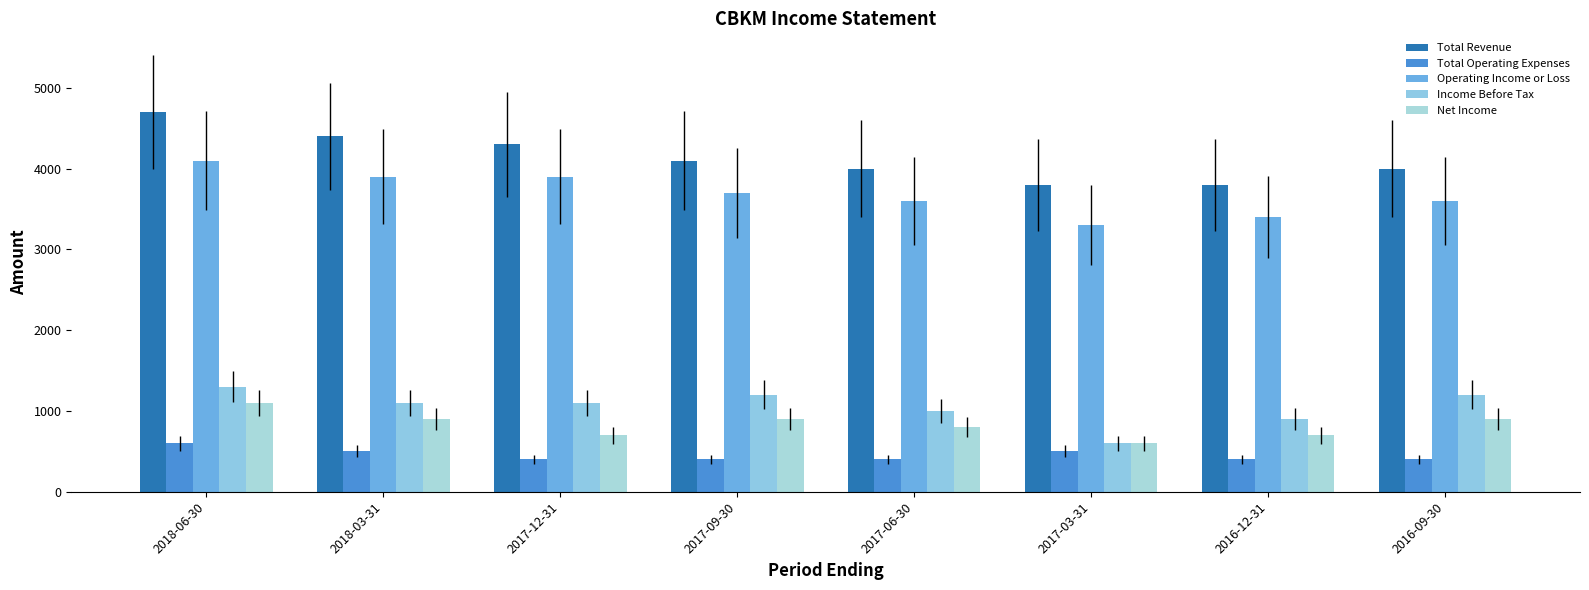

Count the number of data series in this chart.

5